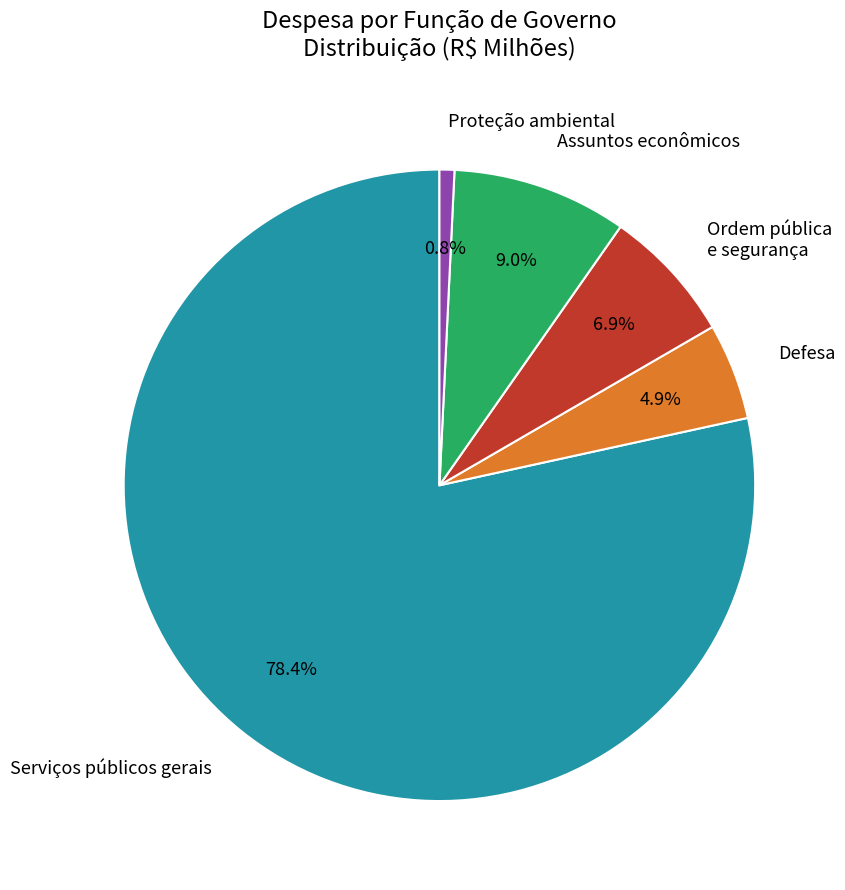

Do Defesa and Assuntos econômicos together represent more than half of the pie?

No